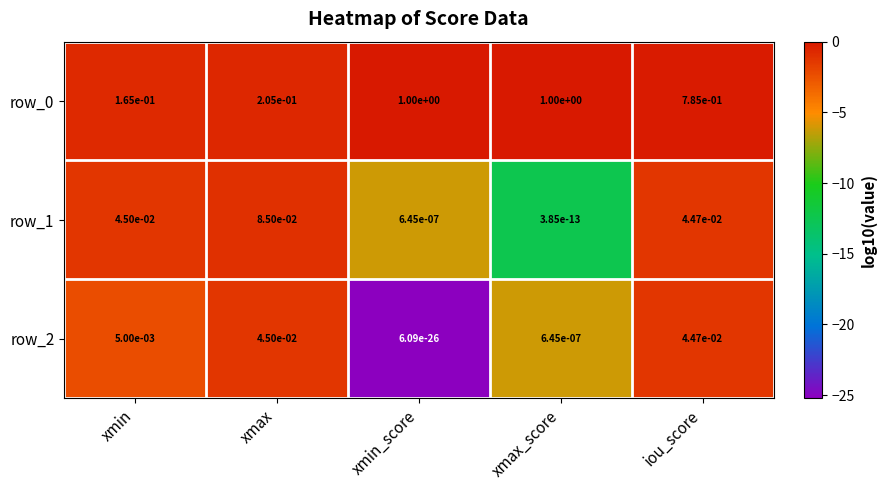

At which label is row_1 closest to 0?

xmax_score